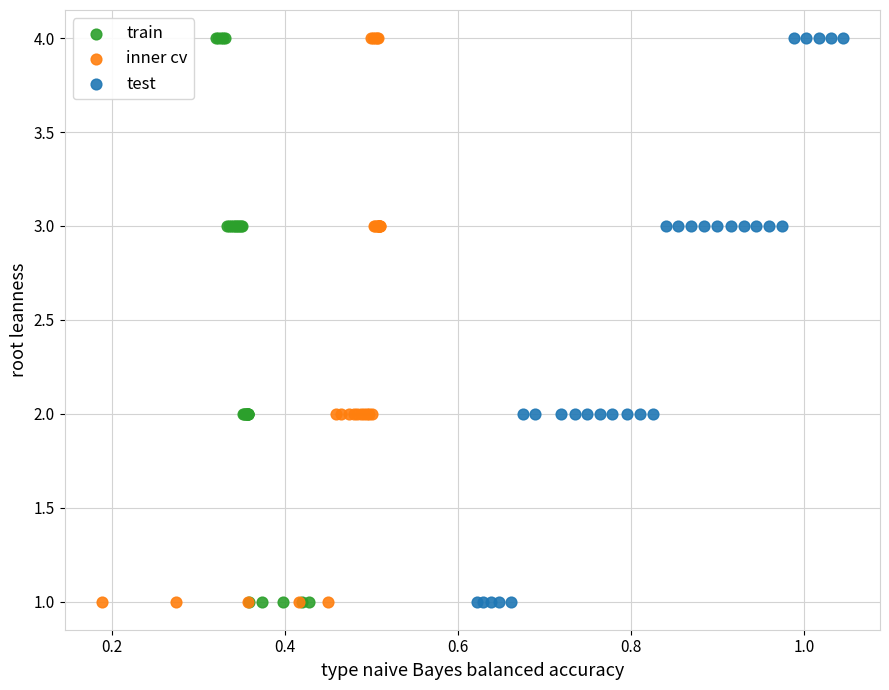

What are all the series names shown in the legend?

train, inner cv, test